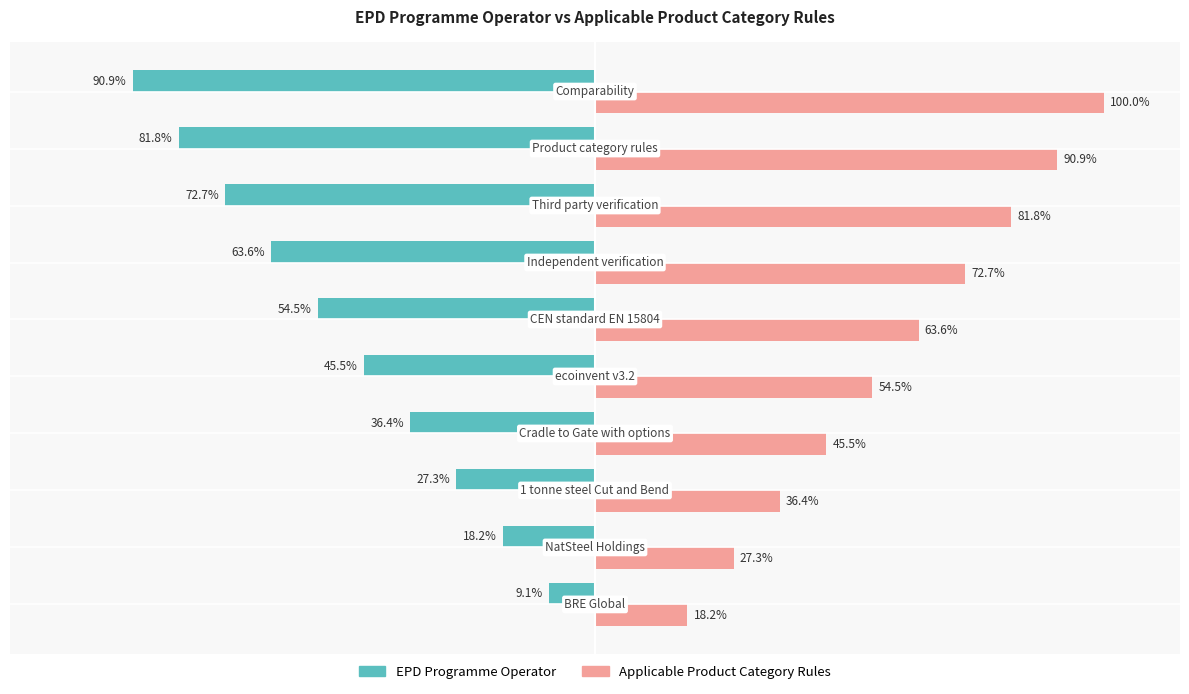

Which series has the largest total across all categories?

Applicable Product Category Rules